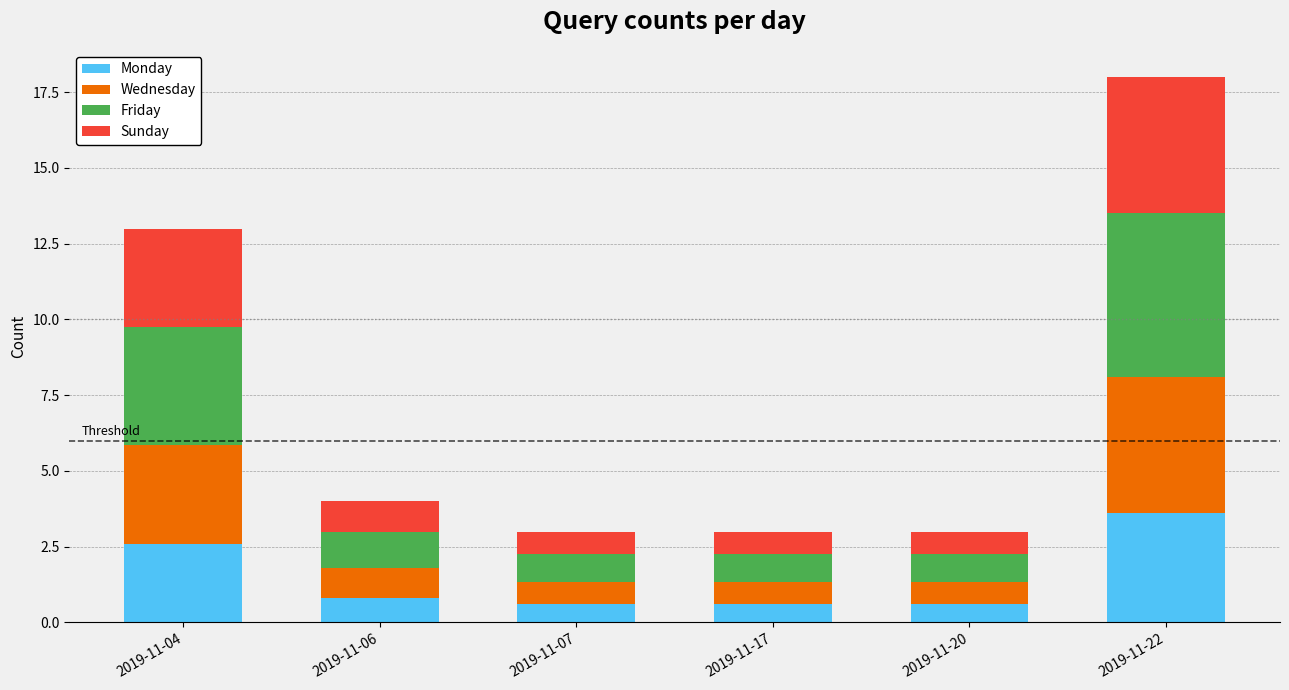

Reading left to right, list the values for the Monday series.

2019-11-04=2.6	2019-11-06=0.8	2019-11-07=0.6	2019-11-17=0.6	2019-11-20=0.6	2019-11-22=3.6